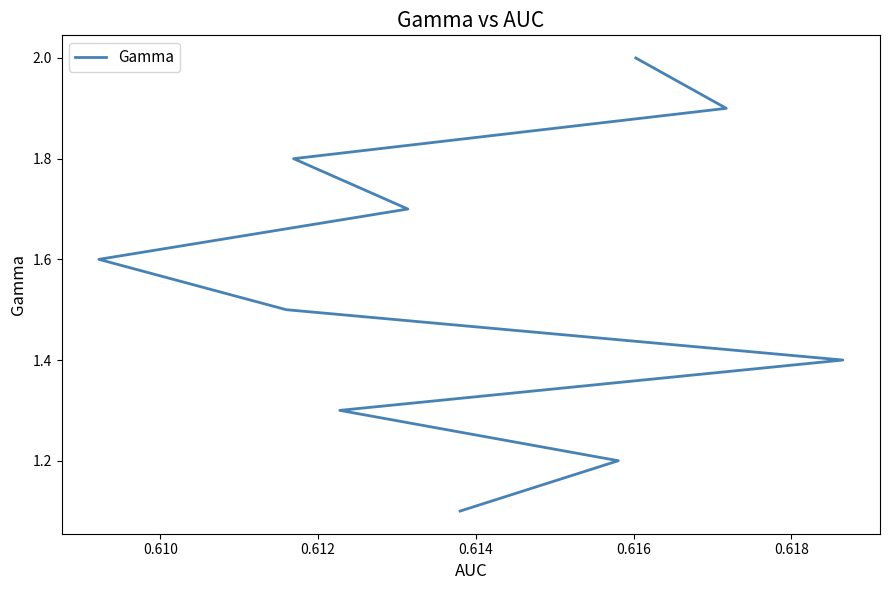

What is the average value?

1.6